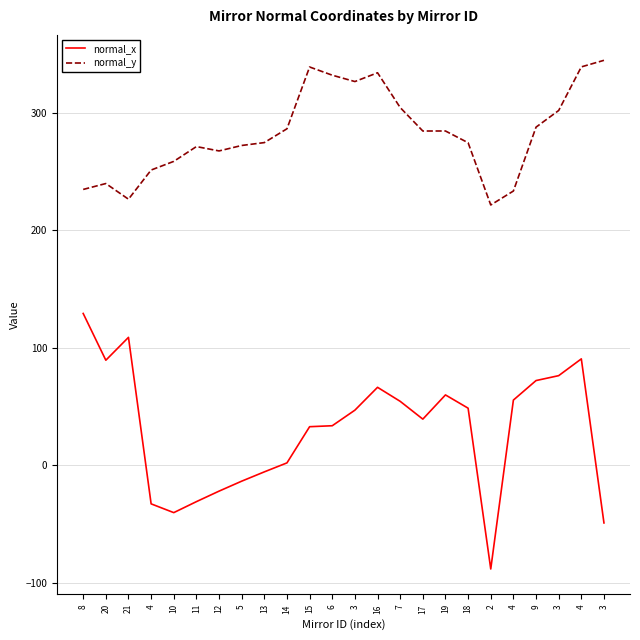

Reading left to right, list all the values displayed in this chart.

normal_x: 129.2	89.3	108.8	-33.0	-40.5	-31.1	-22.2	-13.7	-5.8	1.9	32.7	33.5	46.8	66.3	54.3	39.2	59.8	48.5	-88.5	55.4	72.0	76.2	90.5	-49.3
normal_y: 234.8	239.8	226.5	251.3	258.7	271.3	267.6	272.2	274.7	286.5	339.1	332.1	326.7	334.2	304.6	284.6	284.6	274.6	221.6	233.4	287.8	302.0	339.2	344.8